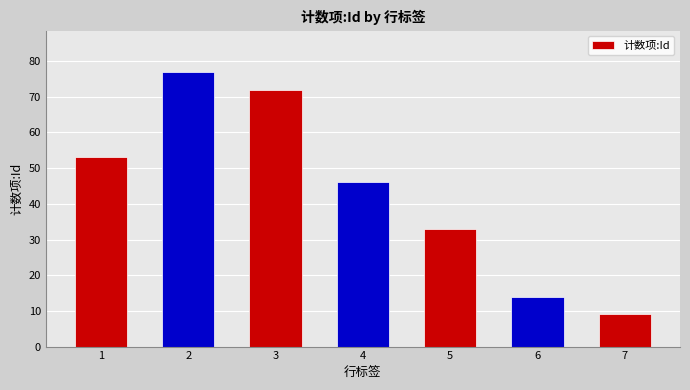

How many data points does each series have?

7